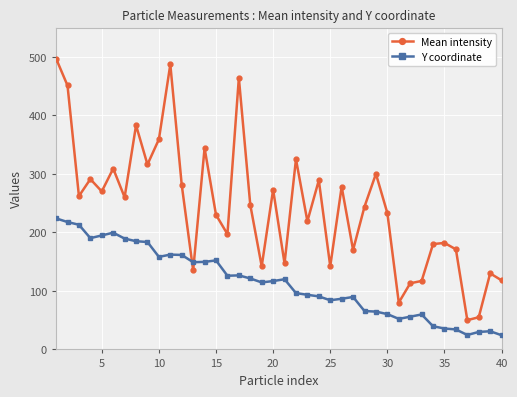

What is the minimum value for Y coordinate?

24.3